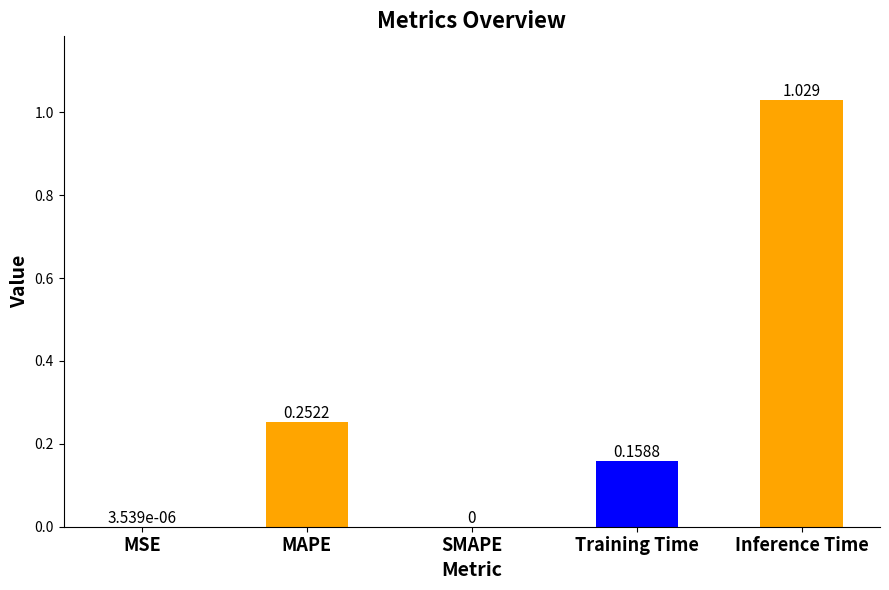

At which category does the chart reach its peak across all series?

Inference Time